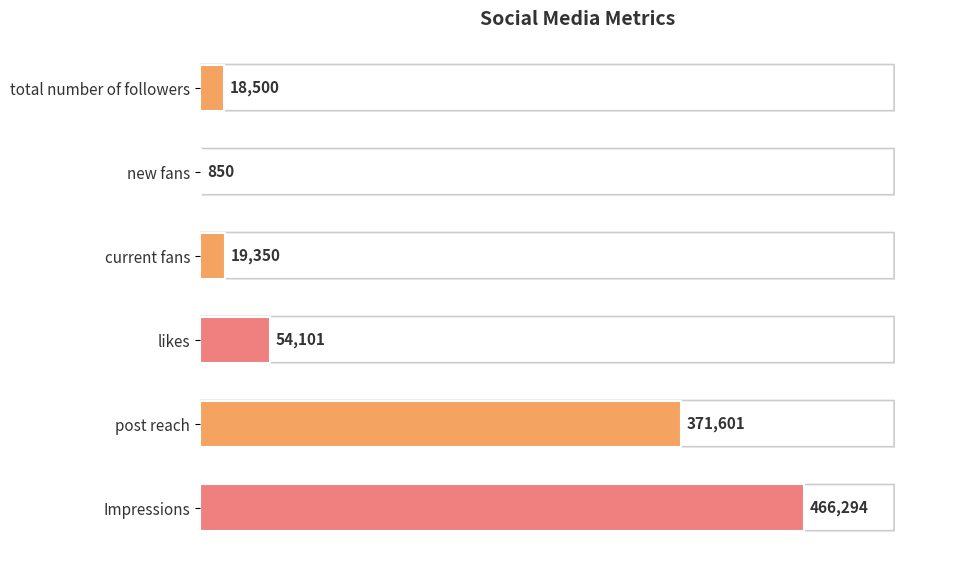

Does the chart contain stacked bars?

No